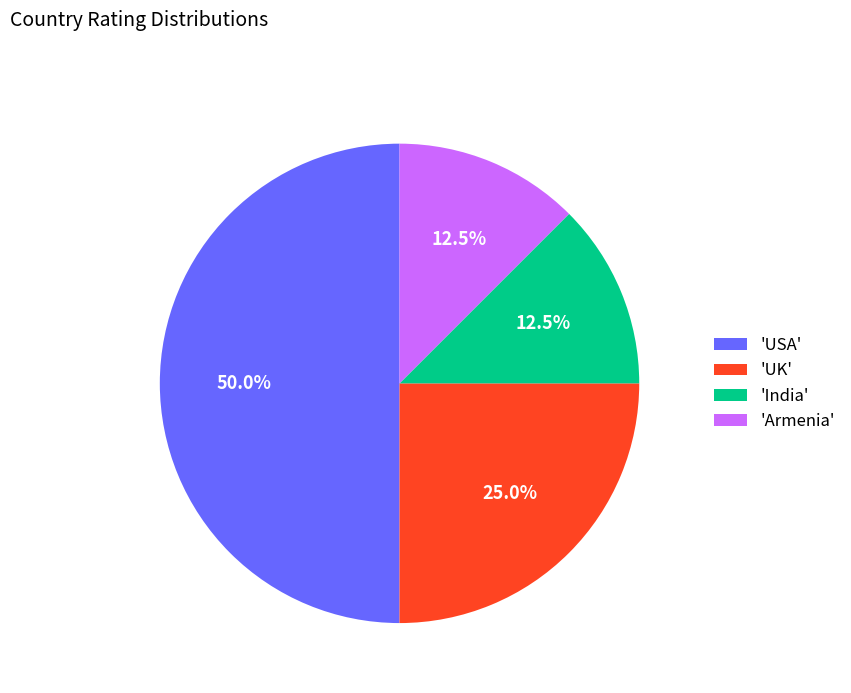

Approximately how many times larger is the value at 'UK' compared to 'India'?

2.0